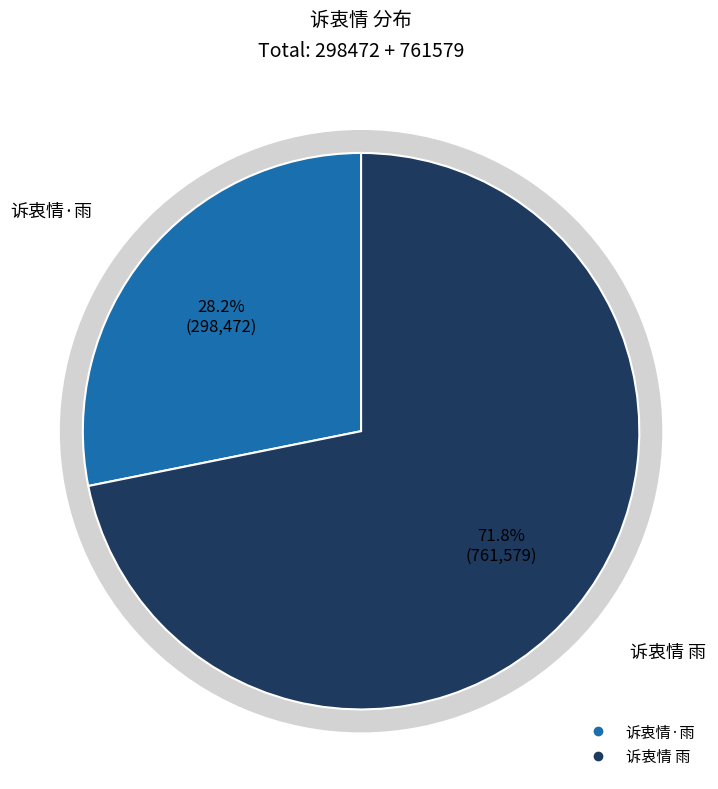

Is there any slice that represents more than half of the pie?

Yes